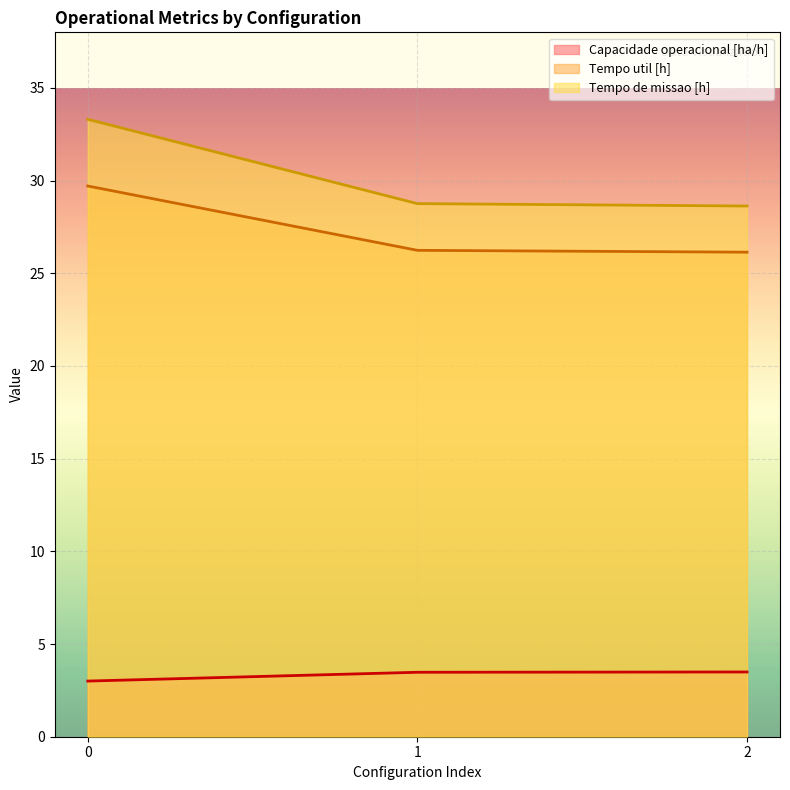

At how many categories does at least one series exceed 30?

1